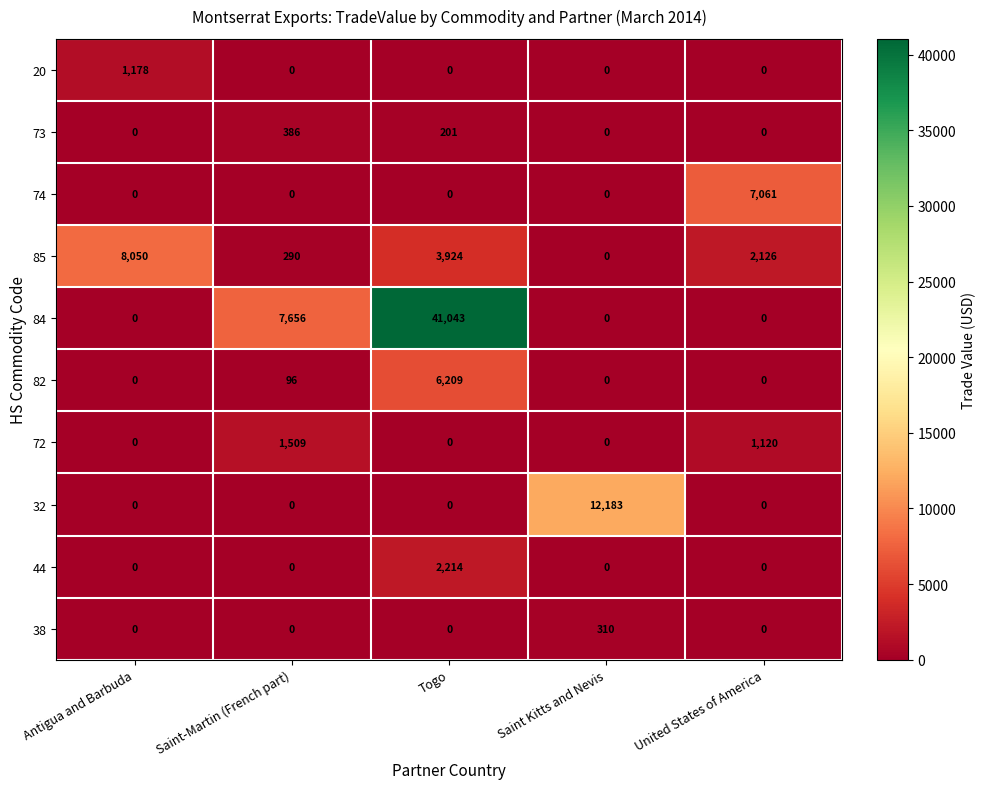

What is the spread (max minus min) of values at Saint Kitts and Nevis?

12183